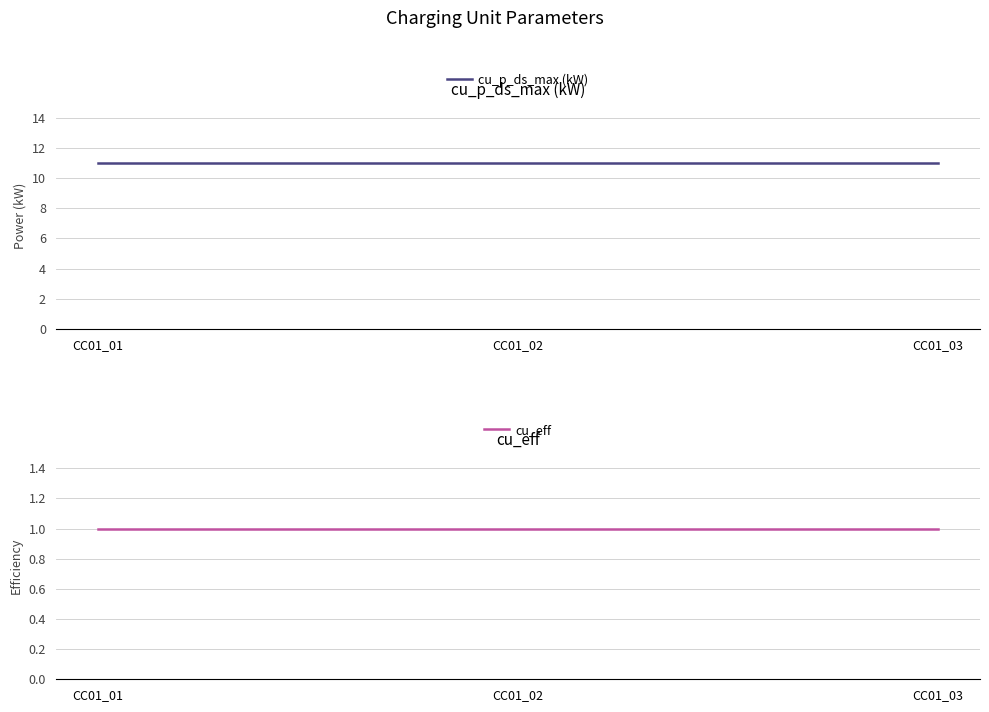

What is the sum of the cu_p_ds_max (kW) values at CC01_03 and CC01_01?

22